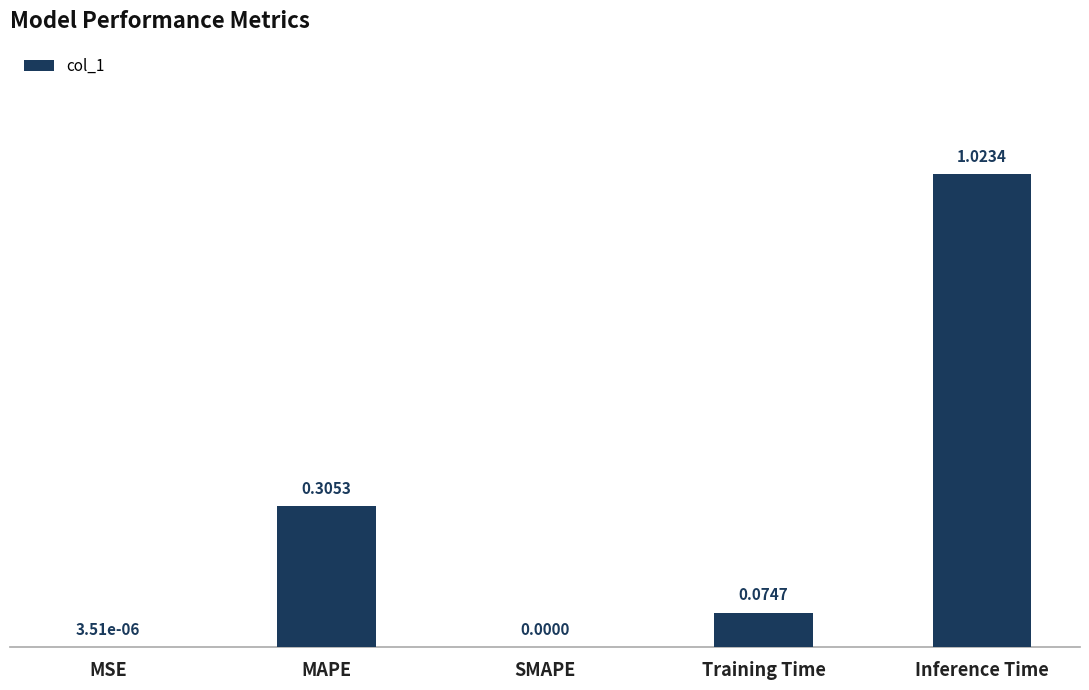

Which has a higher value, Inference Time or Training Time?

Inference Time